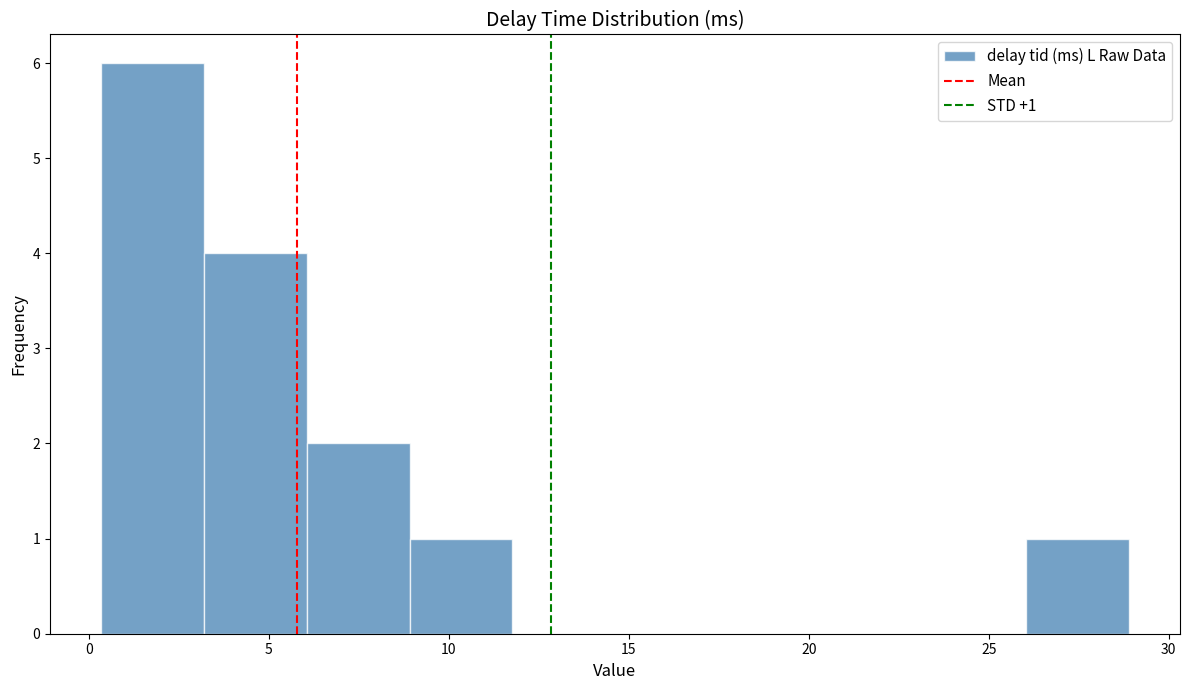

Over which range of the x-axis is the bar tallest?

0.5 to 3.0